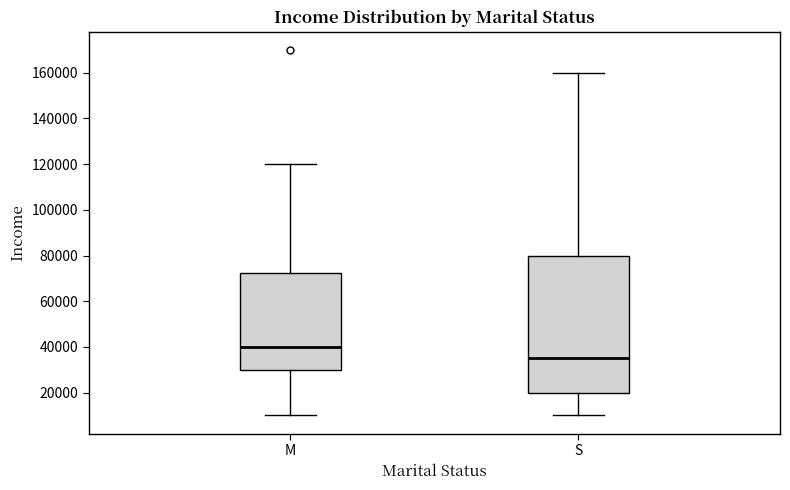

Reading left to right, transcribe this box plot: for each box, give where its median line is, the range the box spans, and where its two whiskers end, as read against the y-axis. The values are not printed on the chart, so give them approximately, as read against the axis.

M: median 40000, box 30000 to 72000, whiskers 10000 to 120000
S: median 36000, box 20000 to 80000, whiskers 10000 to 160000